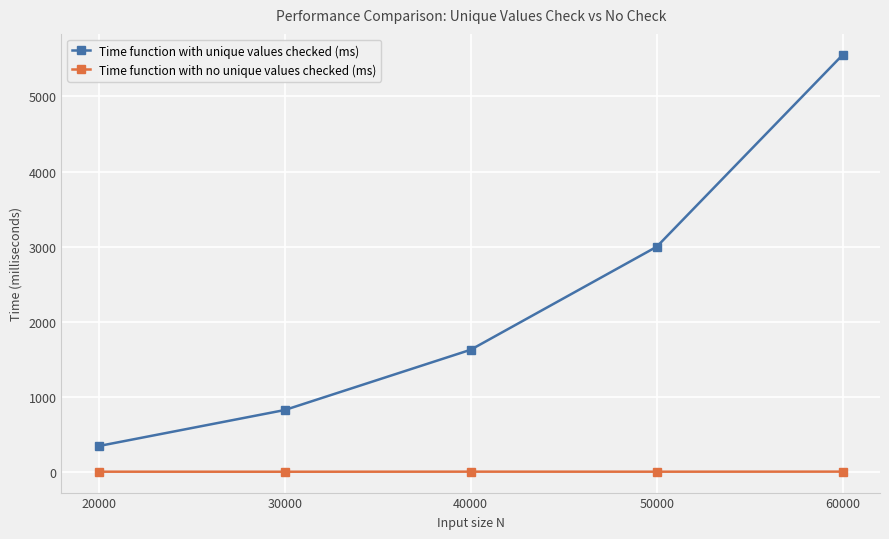

What is the value of the Time function with no unique values checked (ms) point at the 5th from the left?

7.0